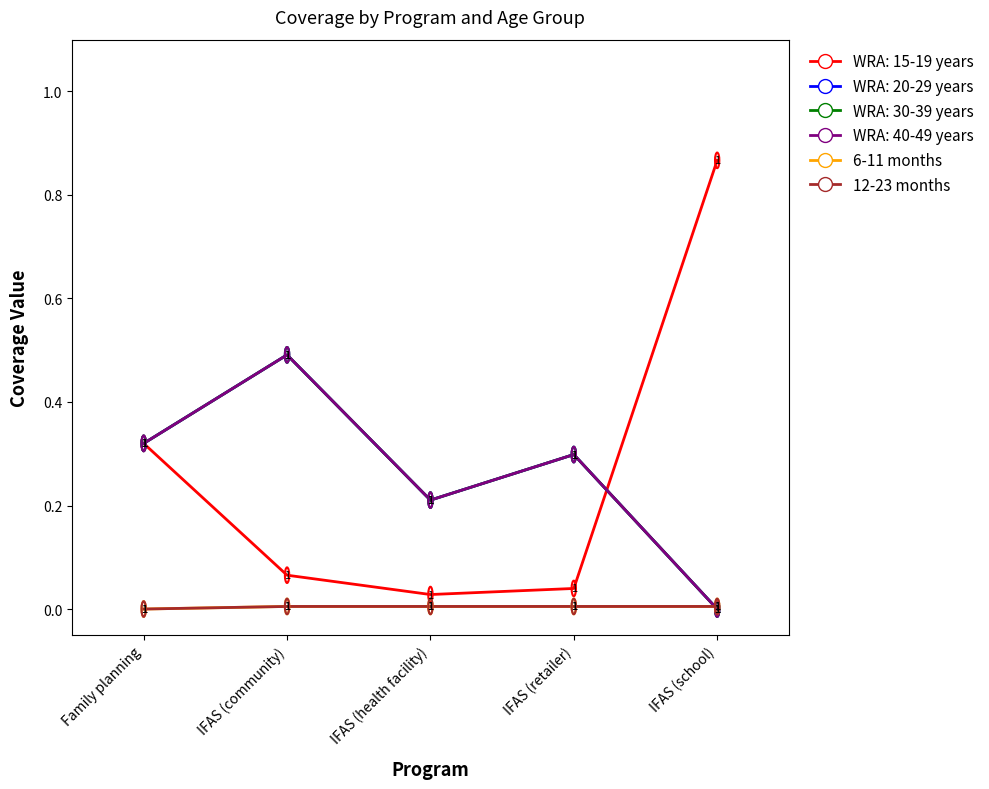

How many 12-23 months values are between 0 and 1?

5